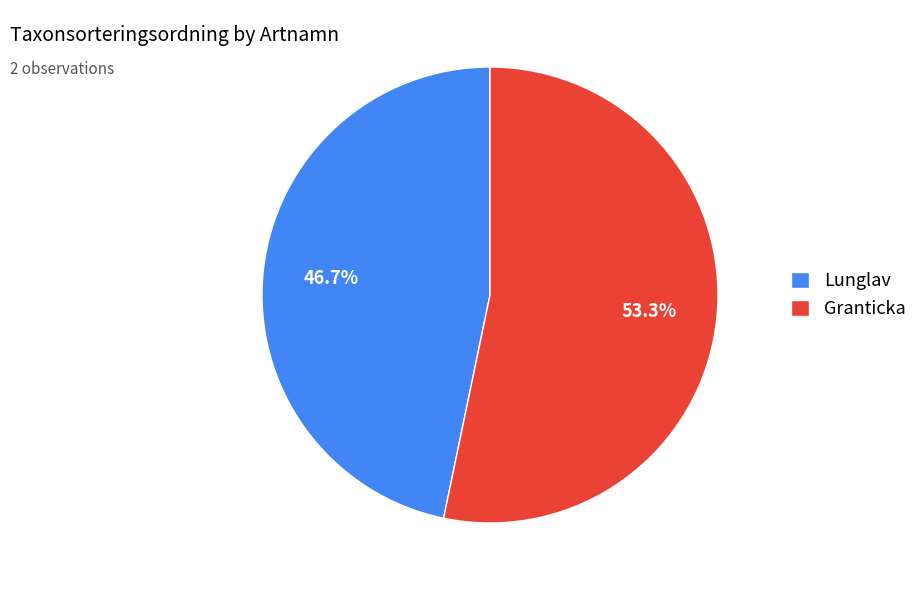

Does Lunglav represent more than half of the total?

No